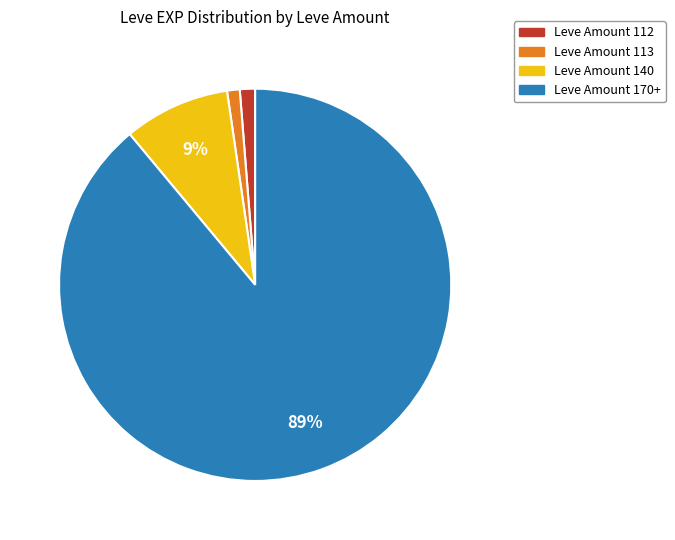

To the nearest percent, what is the difference between the largest and smallest slice percentages?

88%